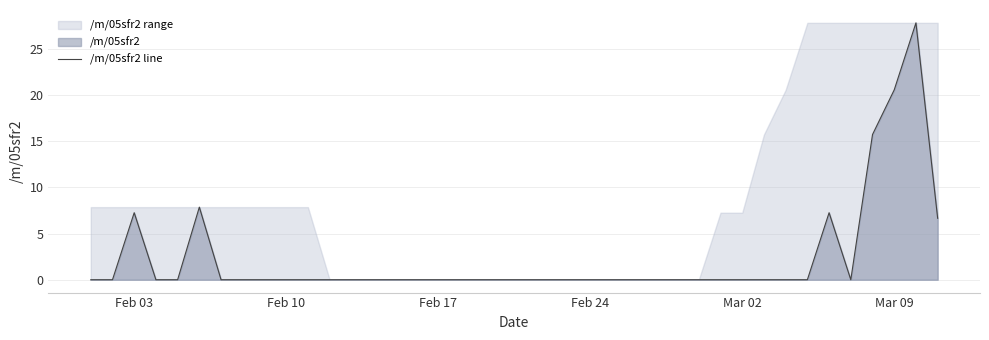

What is the maximum value for /m/05sfr2 line?

27.8